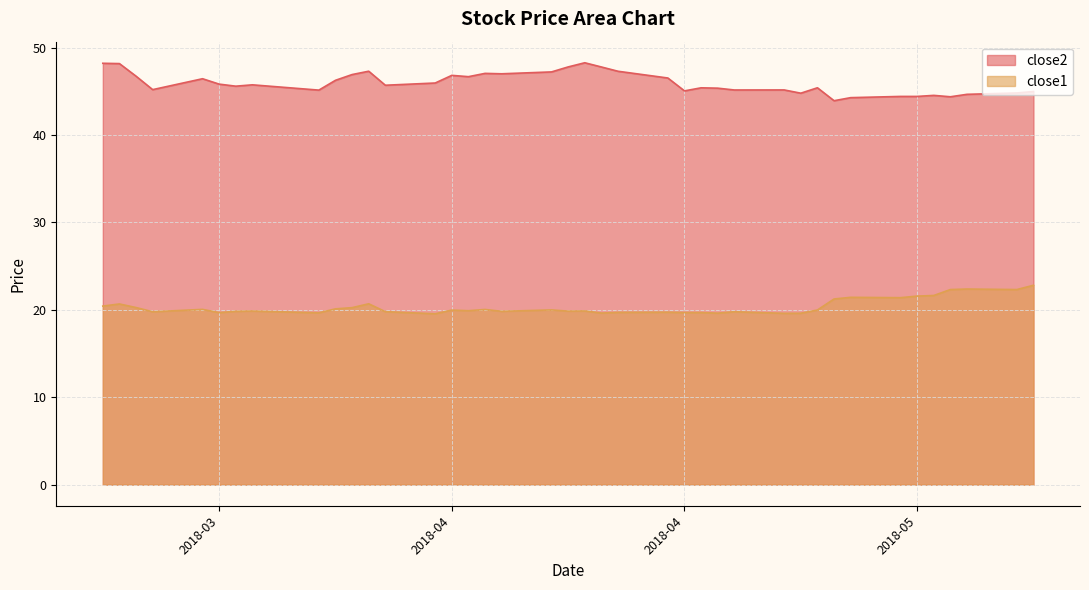

What is the spread (max minus min) of values at 2018-04-20?

27.6